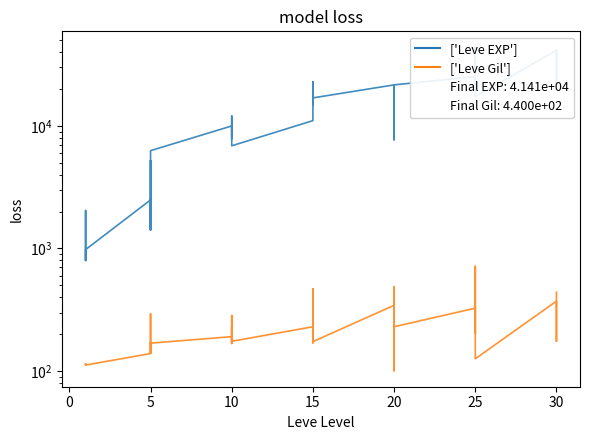

Where is the first local minimum for ['Leve Gil']?

5